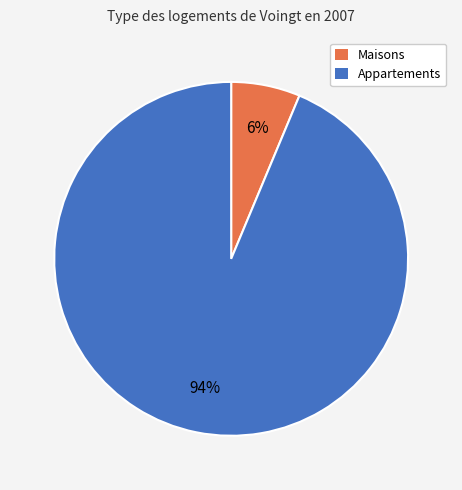

To the nearest percent, what is the average slice percentage?

50%